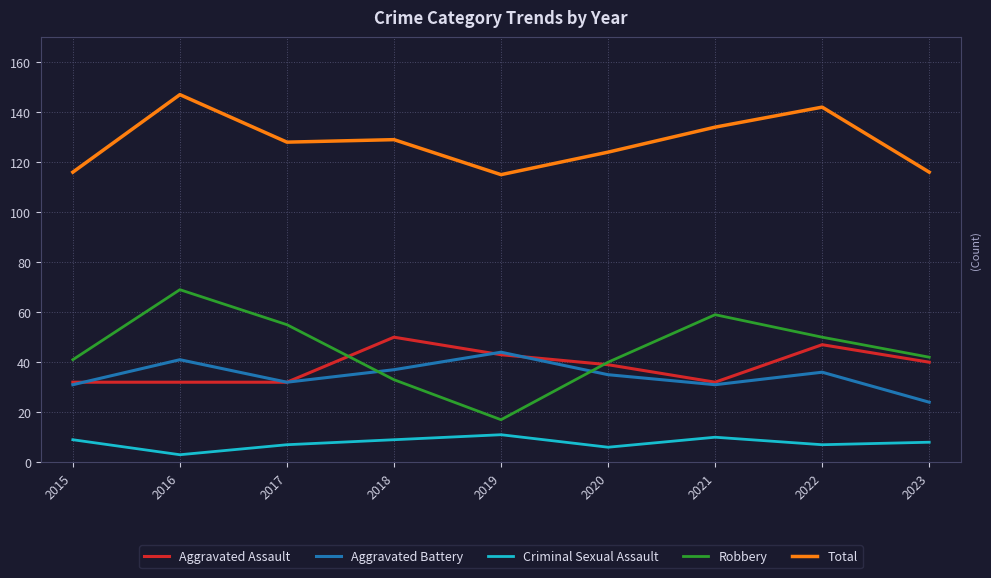

True or false: Aggravated Battery and Total cross at least once.

False